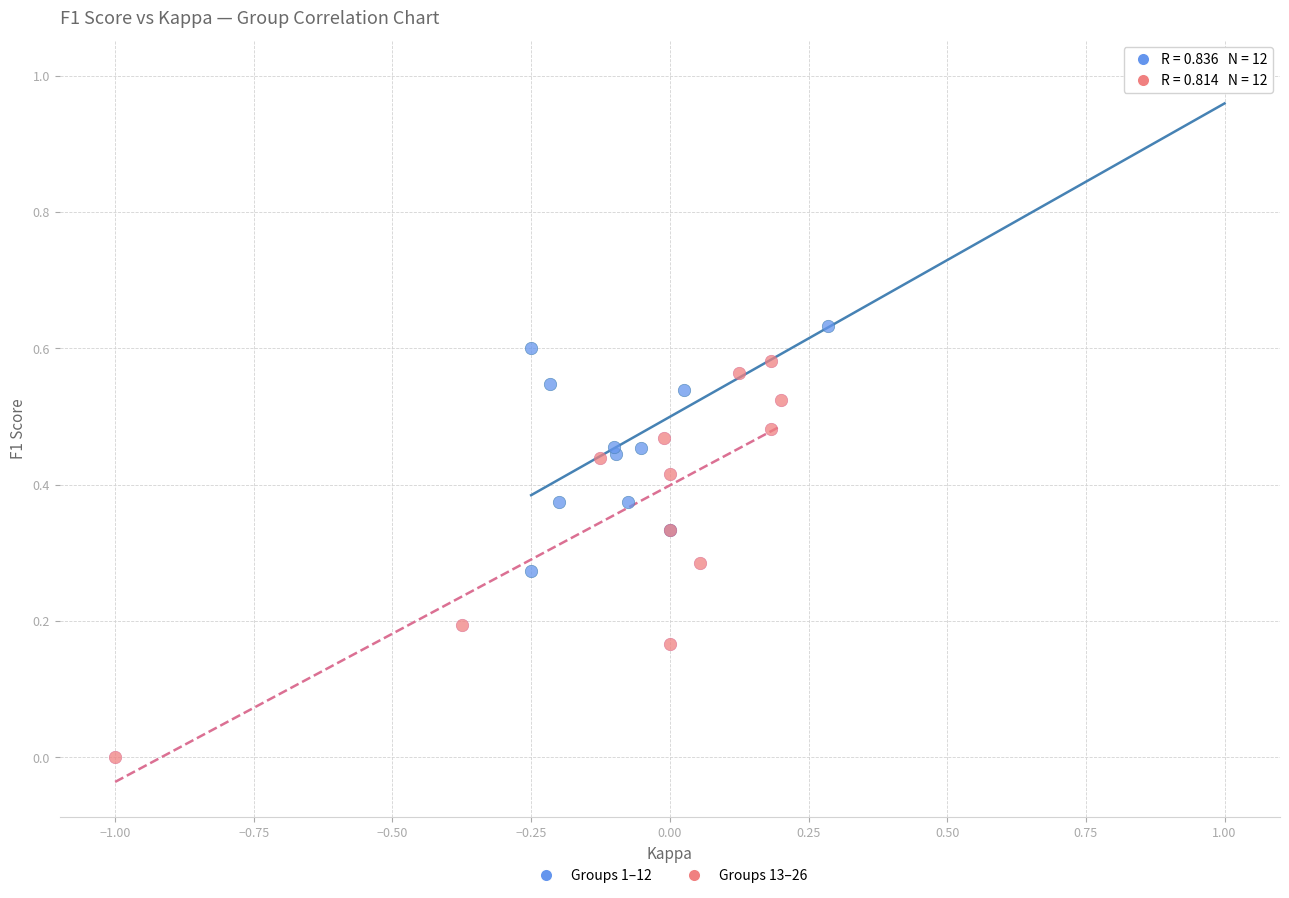

Which series reaches the maximum Y coordinate?

Groups 1–12